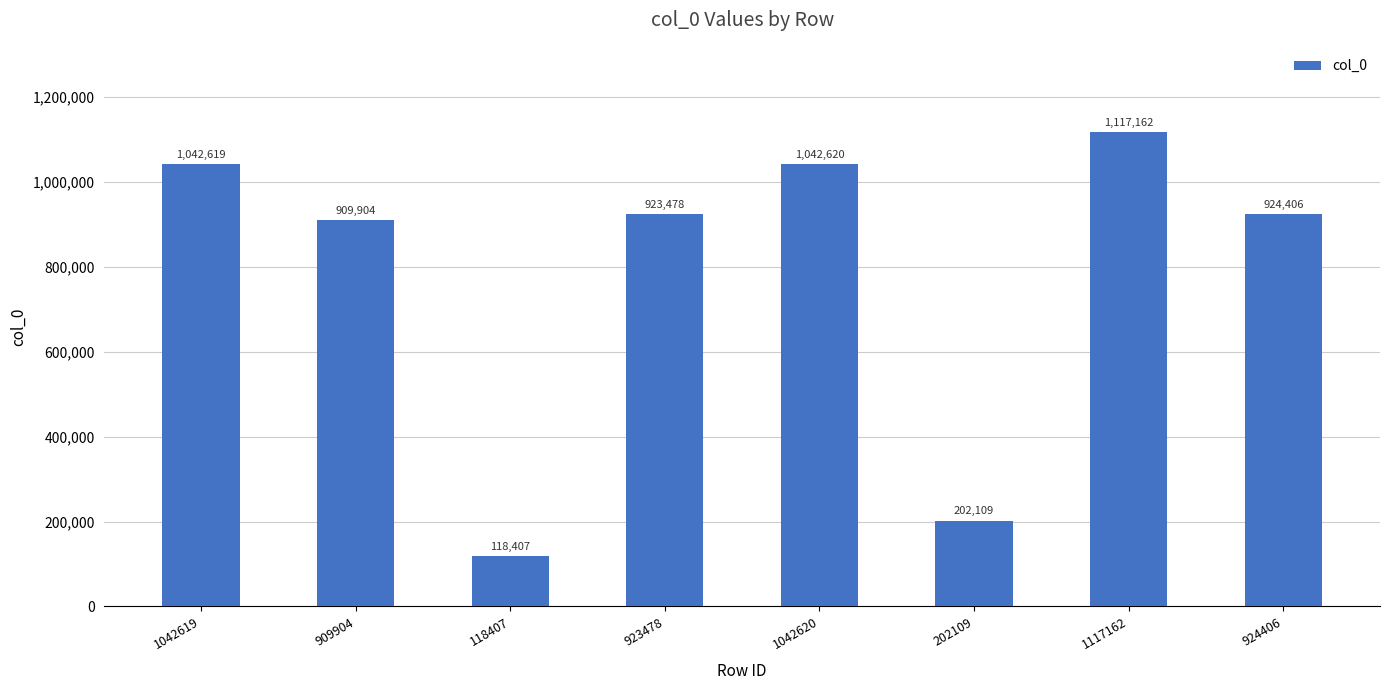

The value at 923478 is 923478. True or false?

True